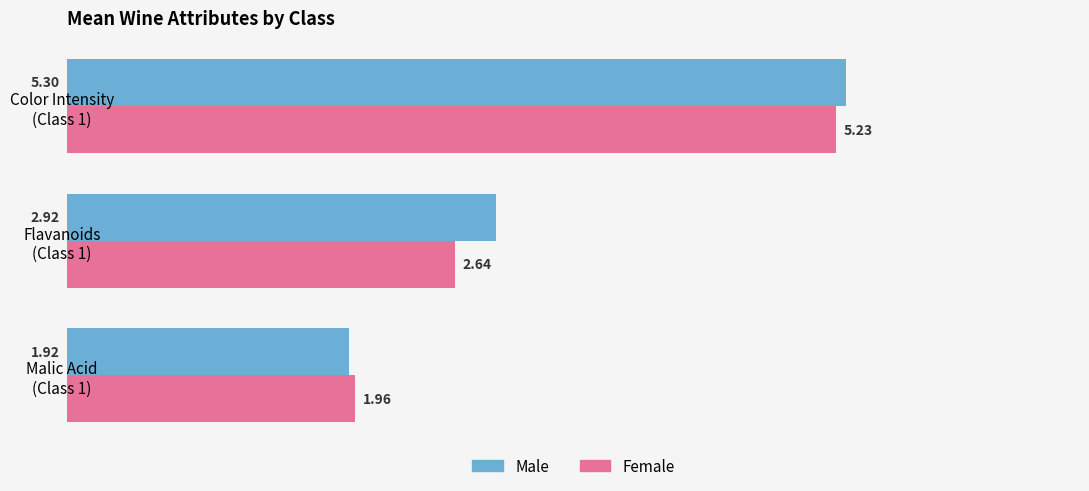

Rank the categories by Male value from lowest to highest.

Malic Acid
(Class 1), Flavanoids
(Class 1), Color Intensity
(Class 1)